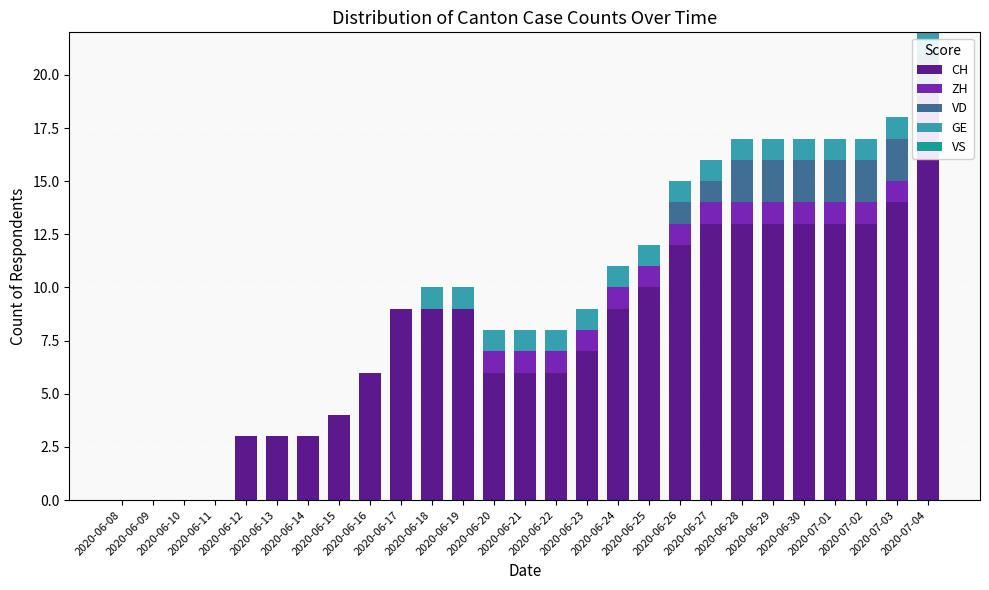

Is the value of VS at 2020-06-21 greater than the value of CH at 2020-06-12?

No